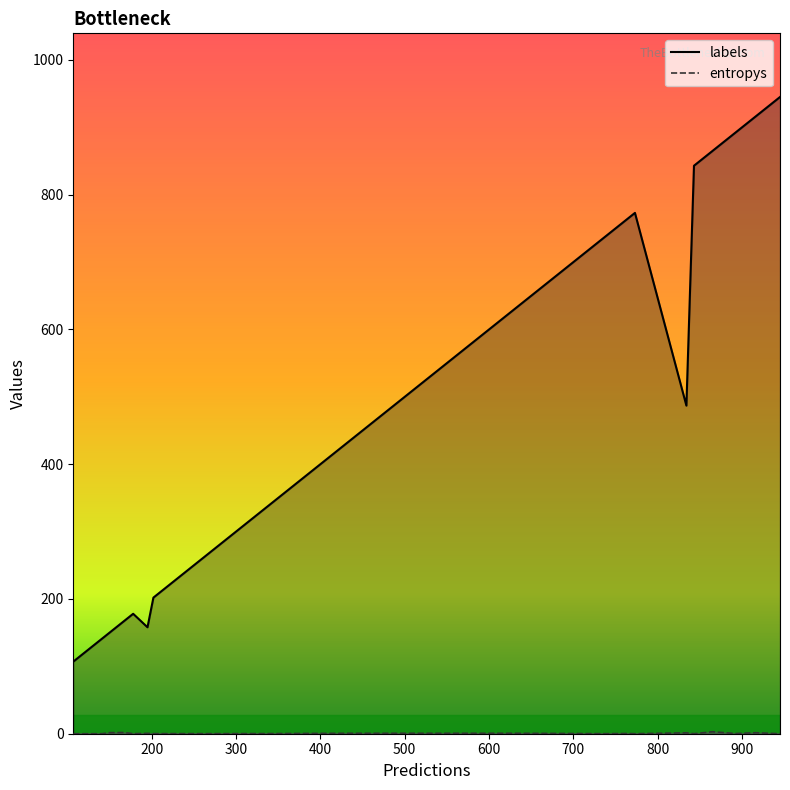

List the labels in order of entropys value, smallest first.

17, 13, 1, 2, 4, 6, 15, 3, 10, 5, 16, 19, 0, 12, 9, 18, 7, 8, 11, 14